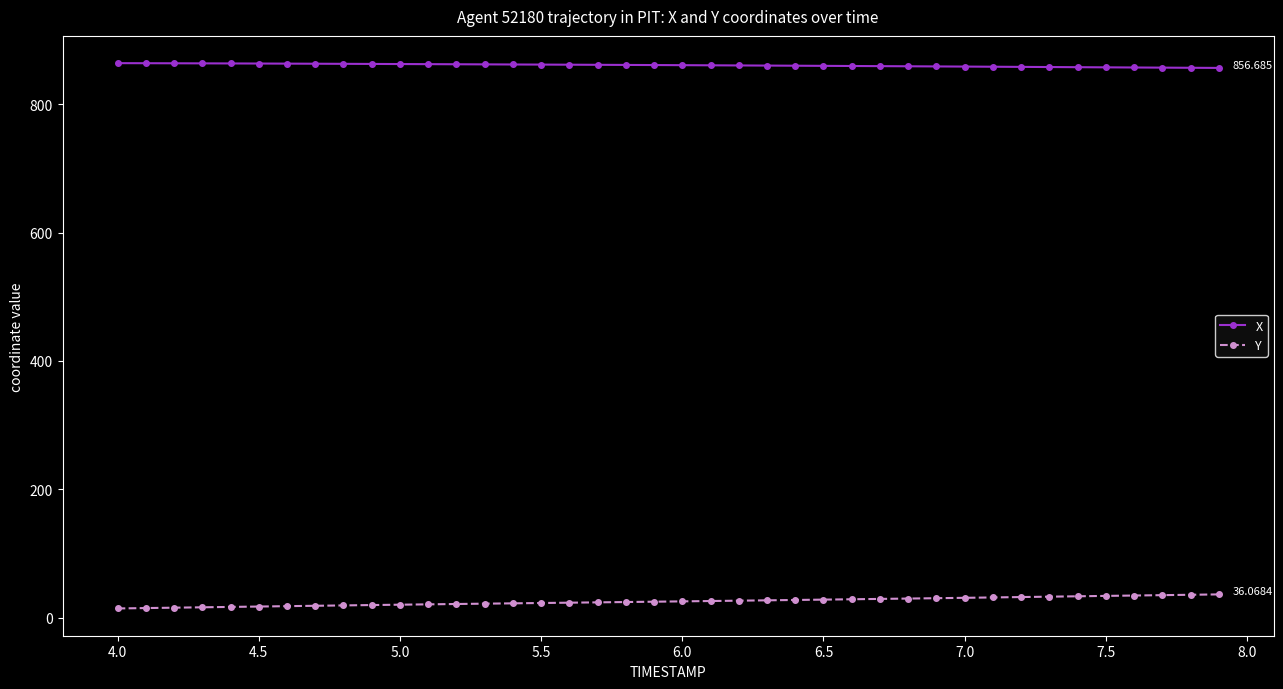

What are all the series names shown in the legend?

X, Y